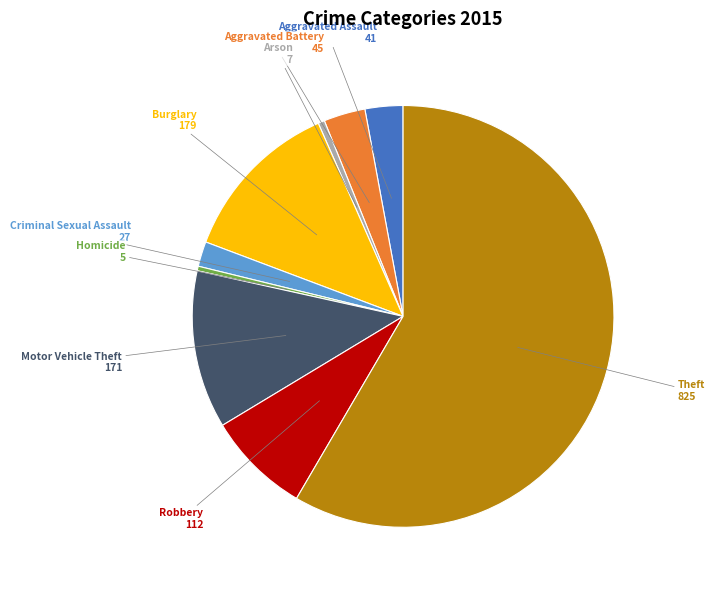

Is the sum of Arson and Aggravated Battery greater than half?

No